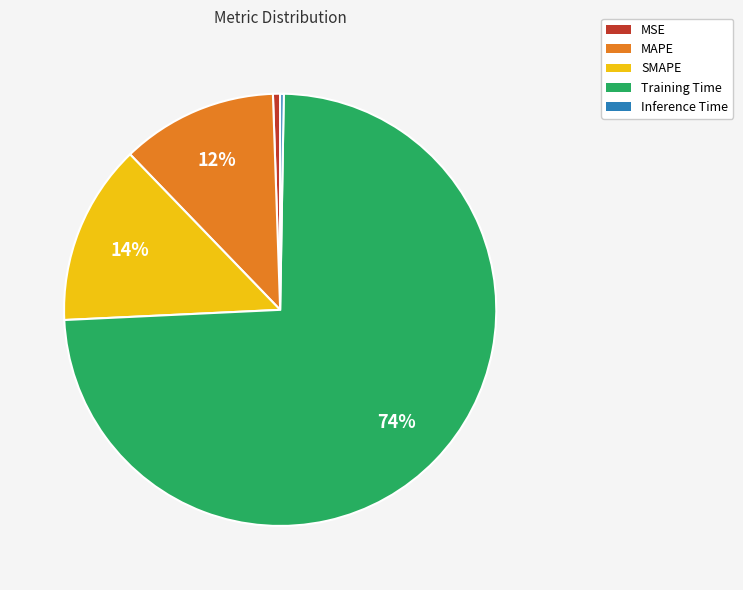

Between Training Time and MAPE, which is larger?

Training Time